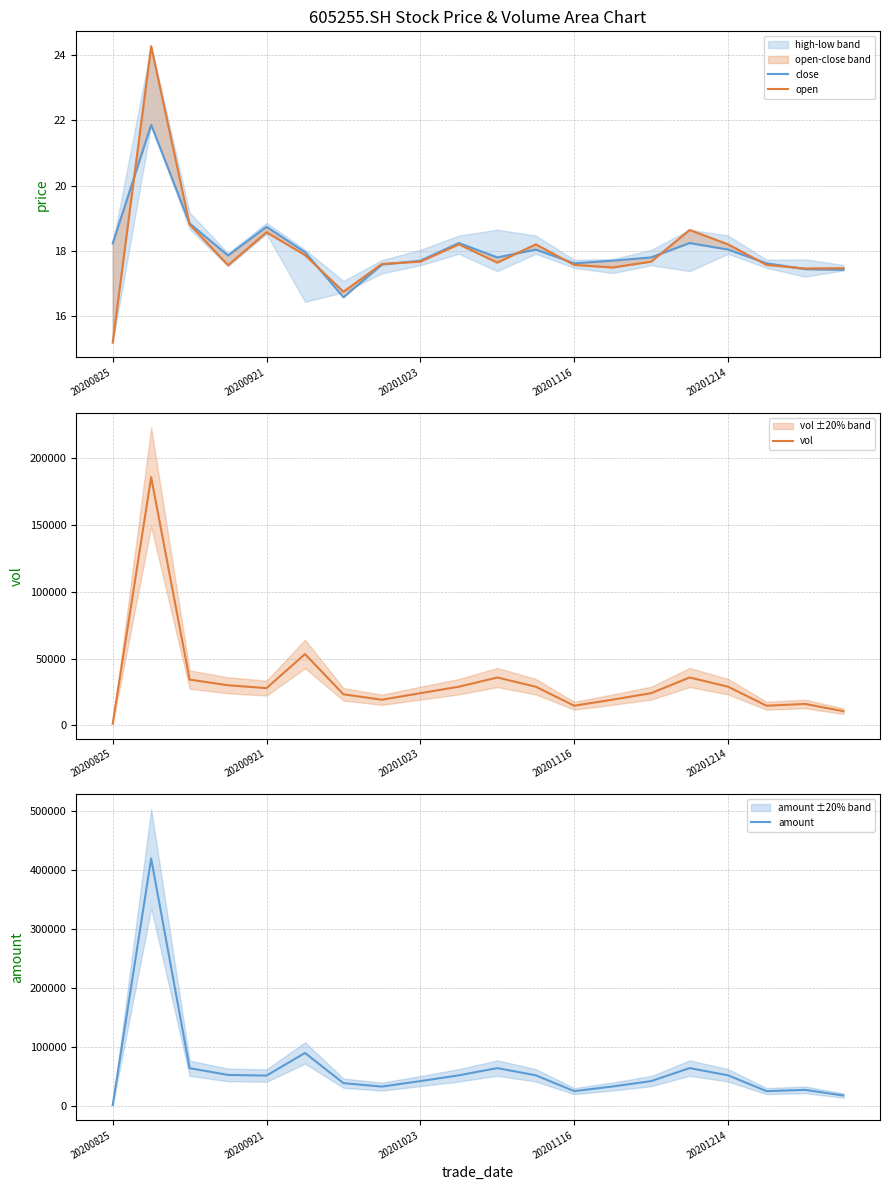

What is the average value of the close series?

18.1